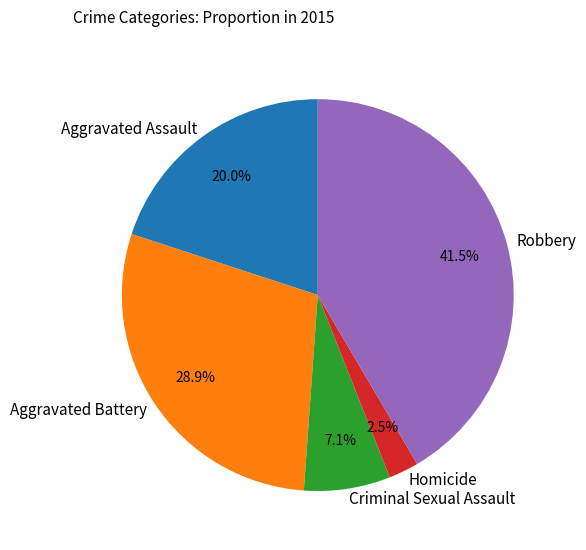

To the nearest percent, what is the difference between the Aggravated Battery and Criminal Sexual Assault slice percentages?

22%